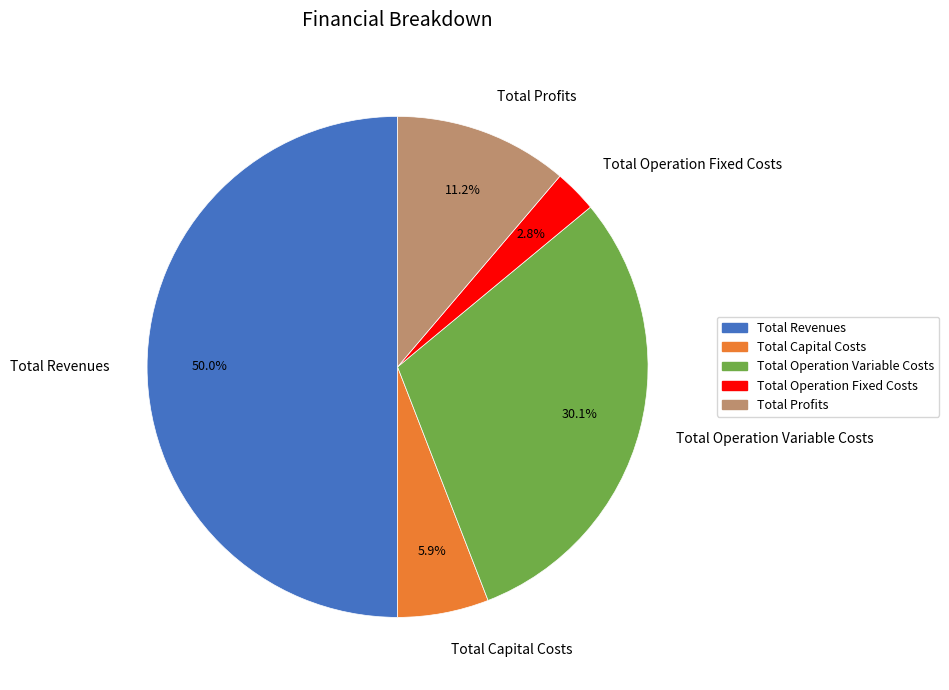

Between Total Revenues and Total Capital Costs, which is larger?

Total Revenues